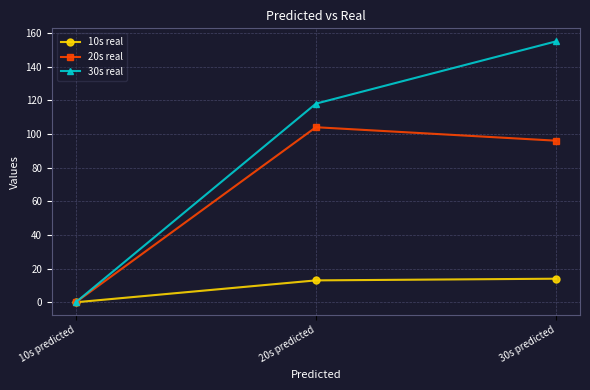

Which series has the largest range (max minus min)?

30s real